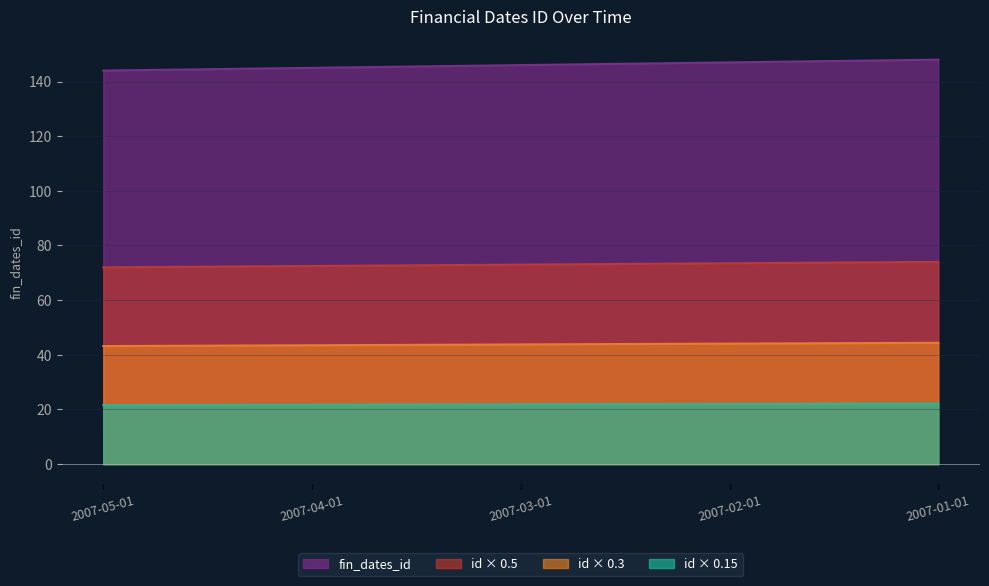

How many values are between 145 and 147?

3